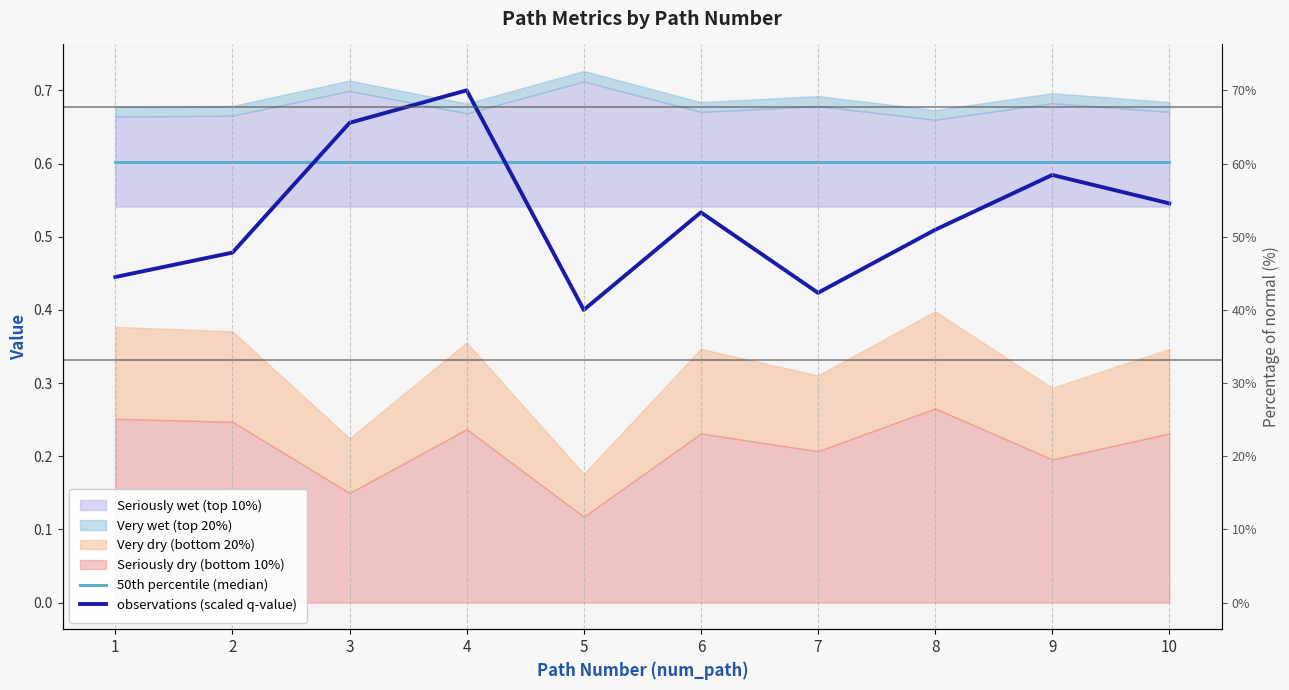

What is the sum of the 50th percentile (median) values at 10 and 9?

1.2